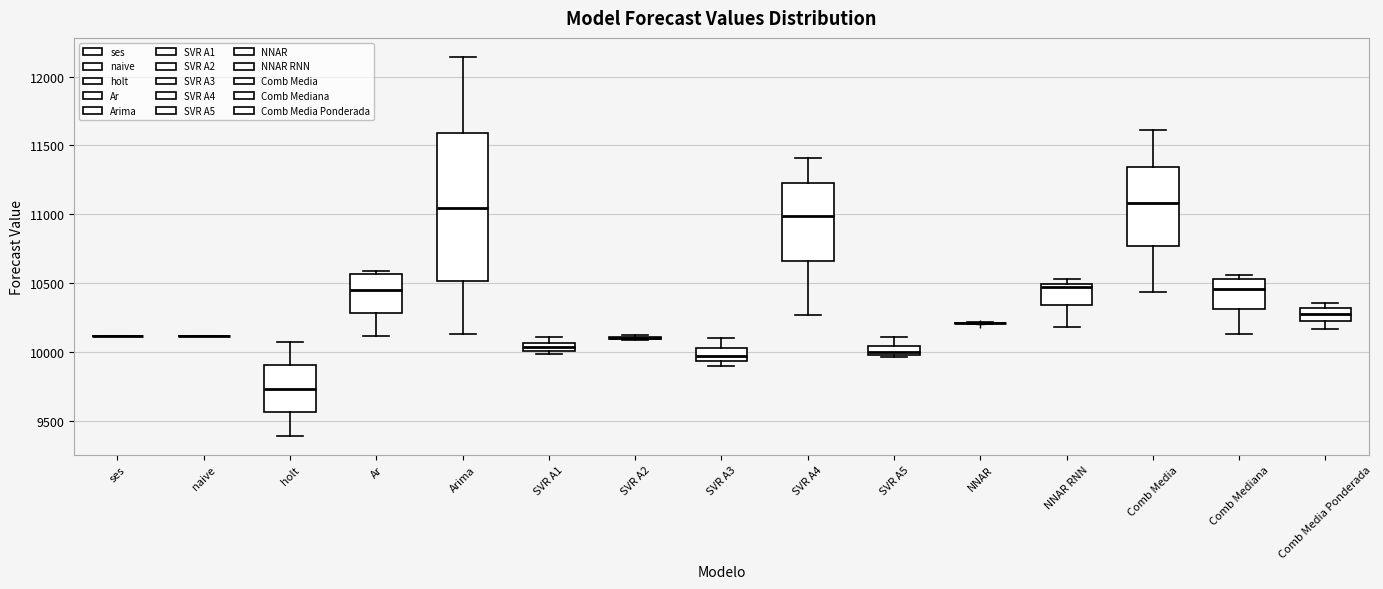

Comparing the boxes themselves (not the whiskers), which one is the tallest?

Arima